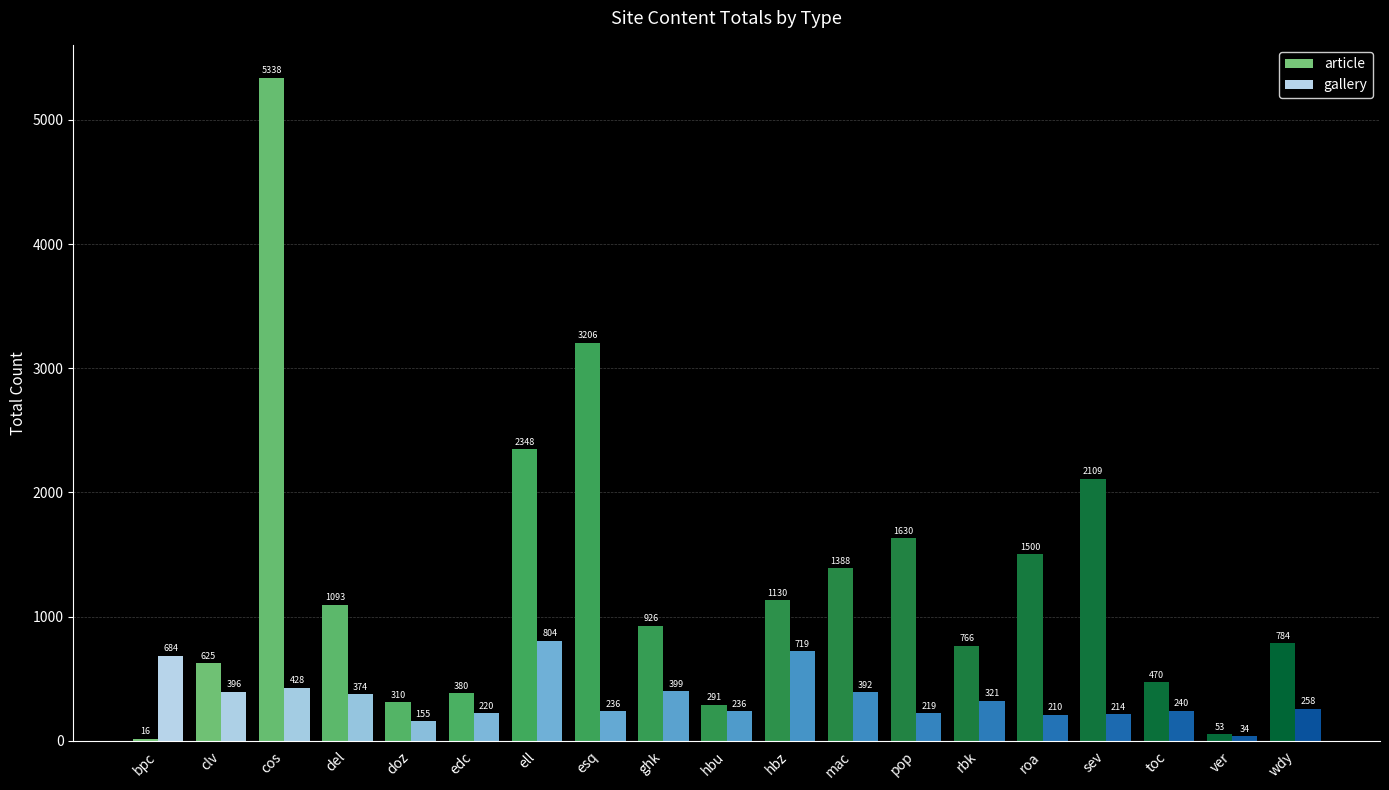

What is the maximum value for article?

5338